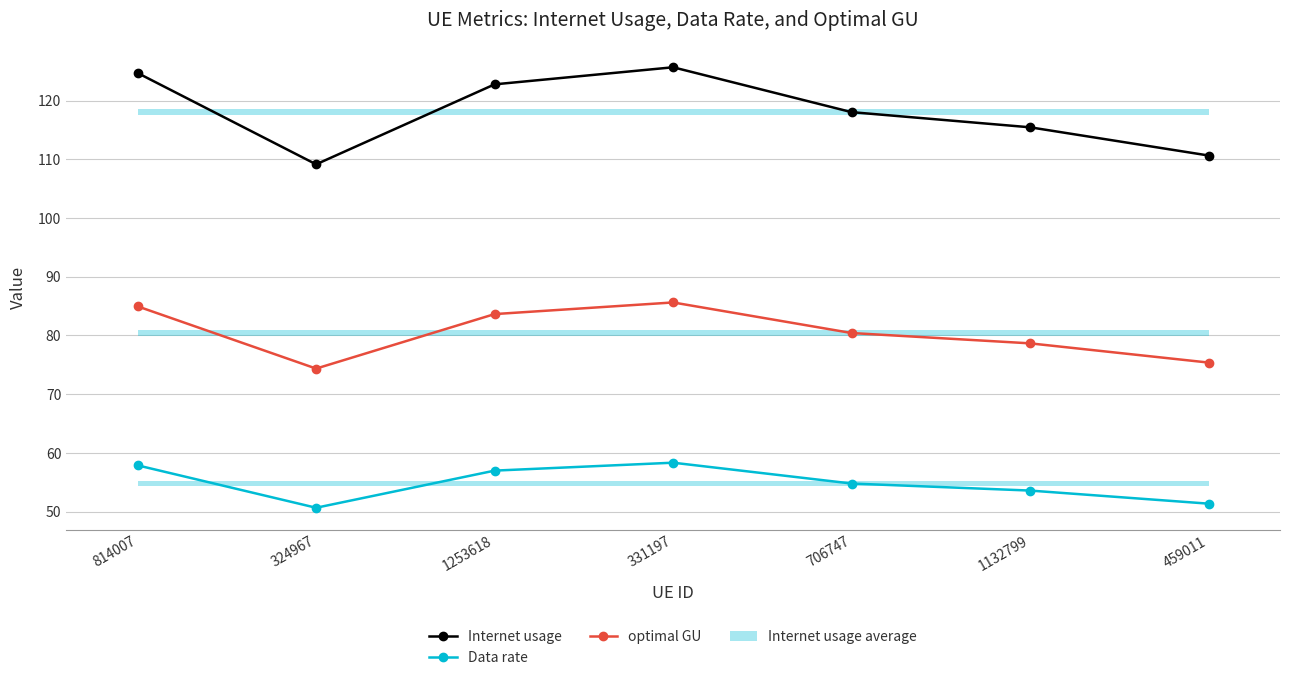

In Data rate, how many points are lower than both neighbors (excluding endpoints)?

1